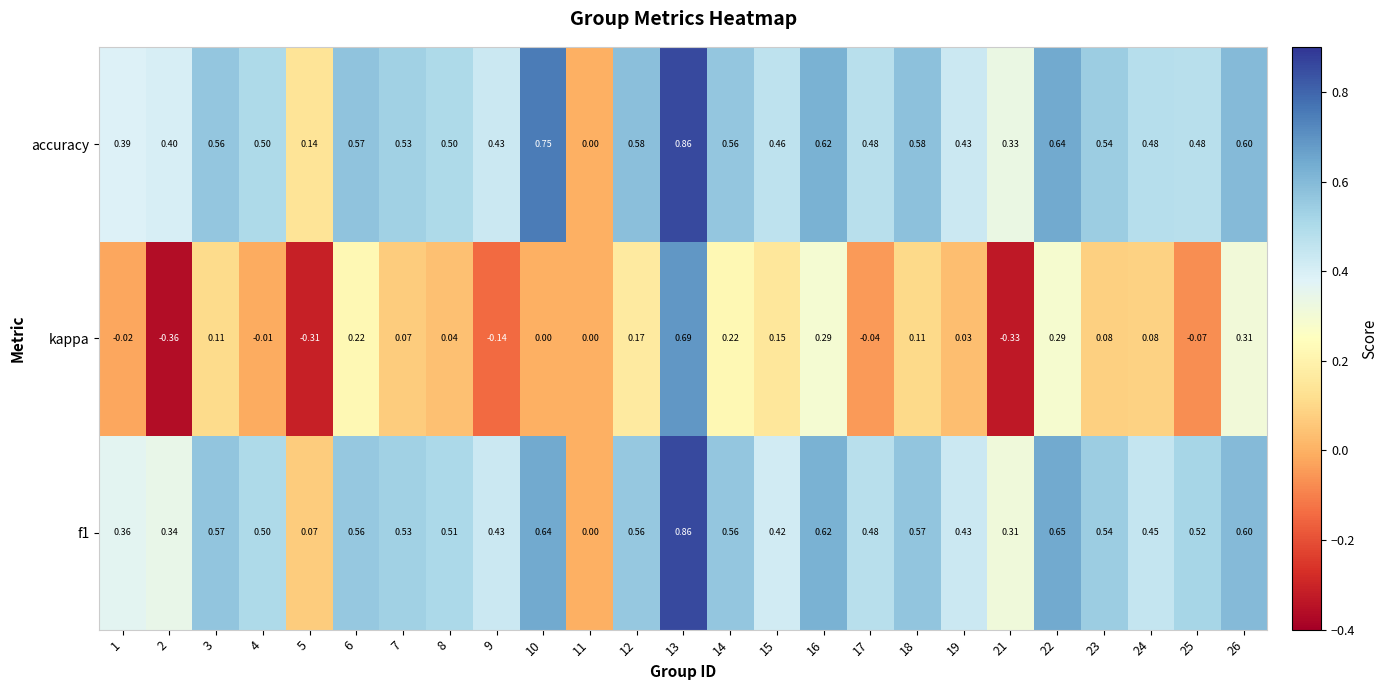

Which series has the largest total across all categories?

accuracy